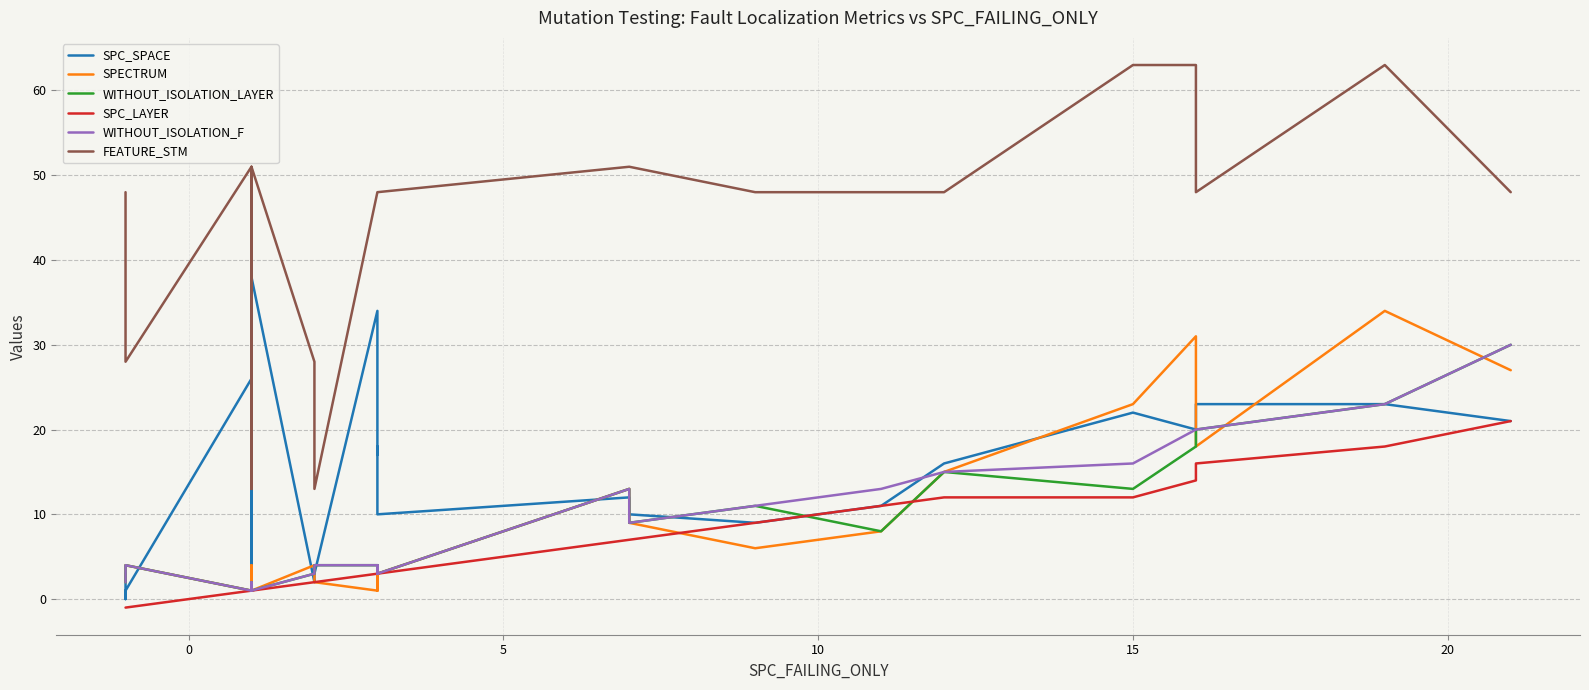

What is the sum of all FEATURE_STM values?

1024